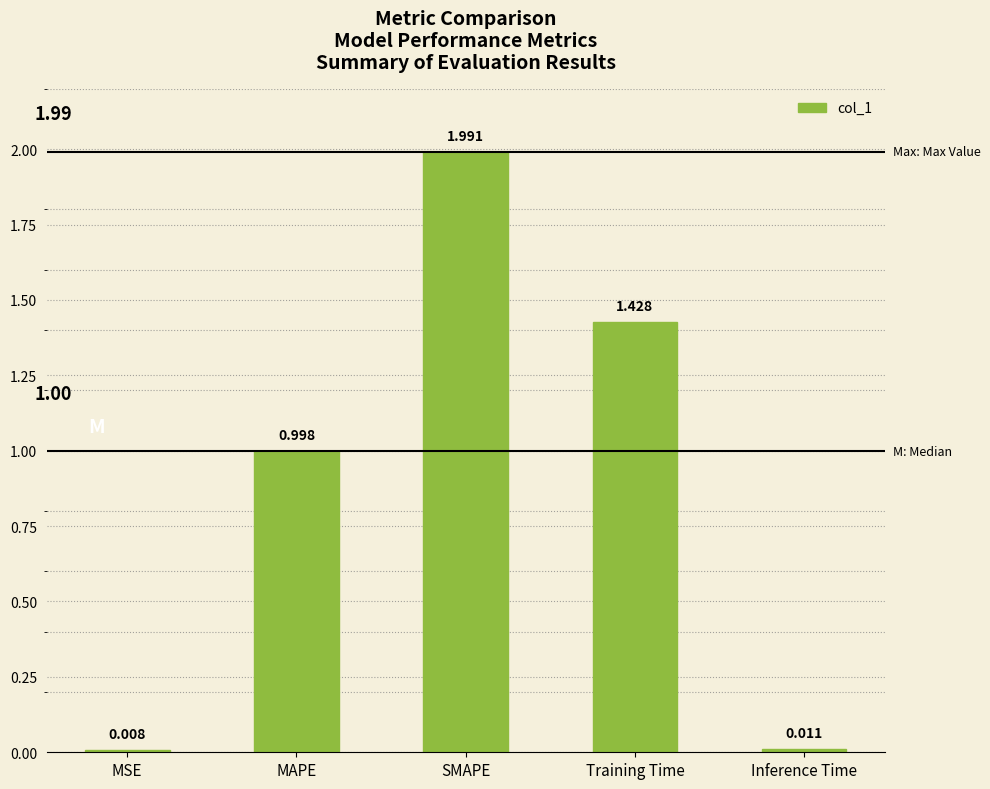

List the labels in order of value, smallest first.

MSE, Inference Time, MAPE, Training Time, SMAPE